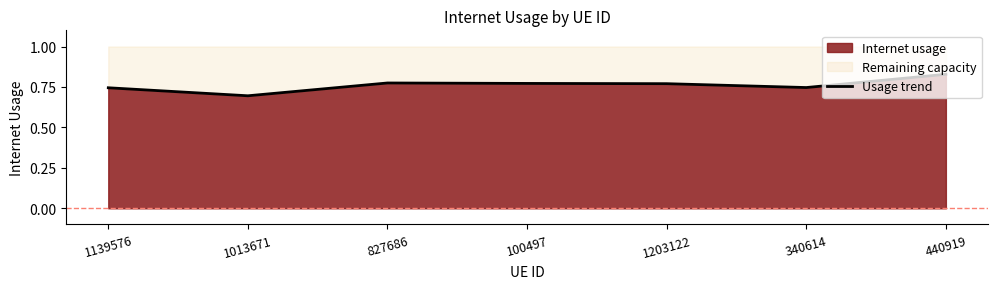

List the labels in order of value, largest first.

440919, 827686, 100497, 1203122, 340614, 1139576, 1013671